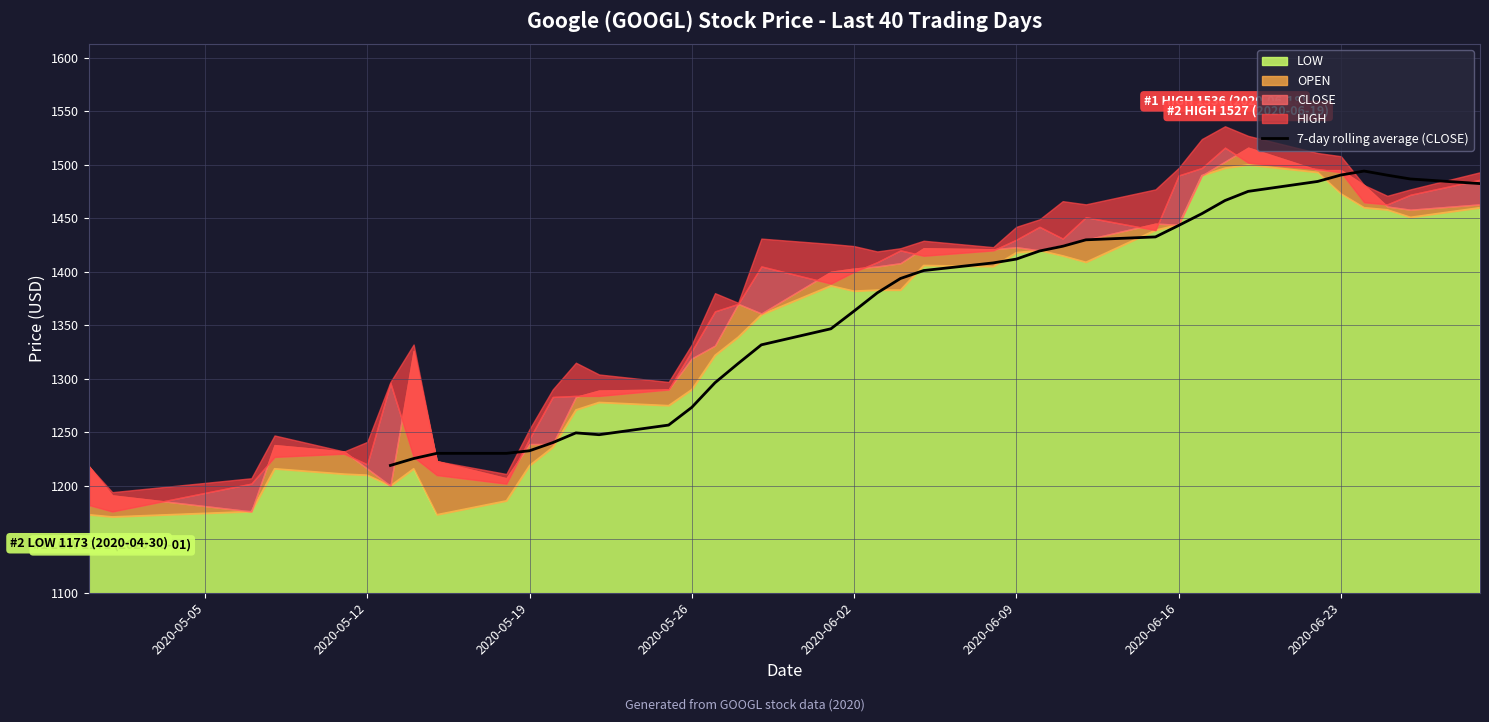

Does the chart display data point markers on the line(s)?

No